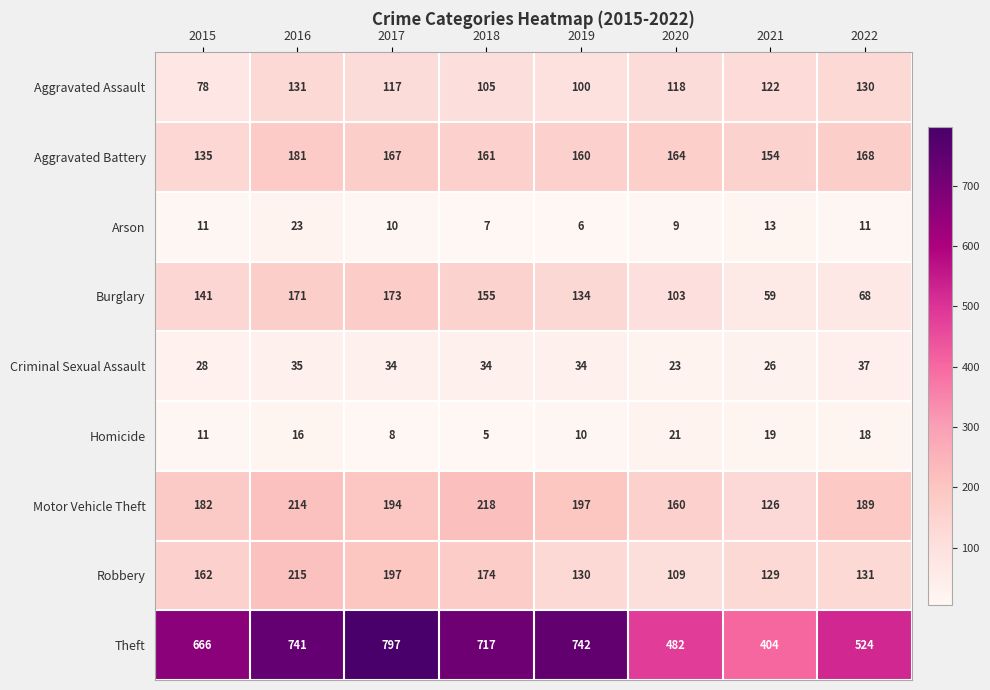

Between 2016 and 2019, which series saw the biggest shift?

Robbery